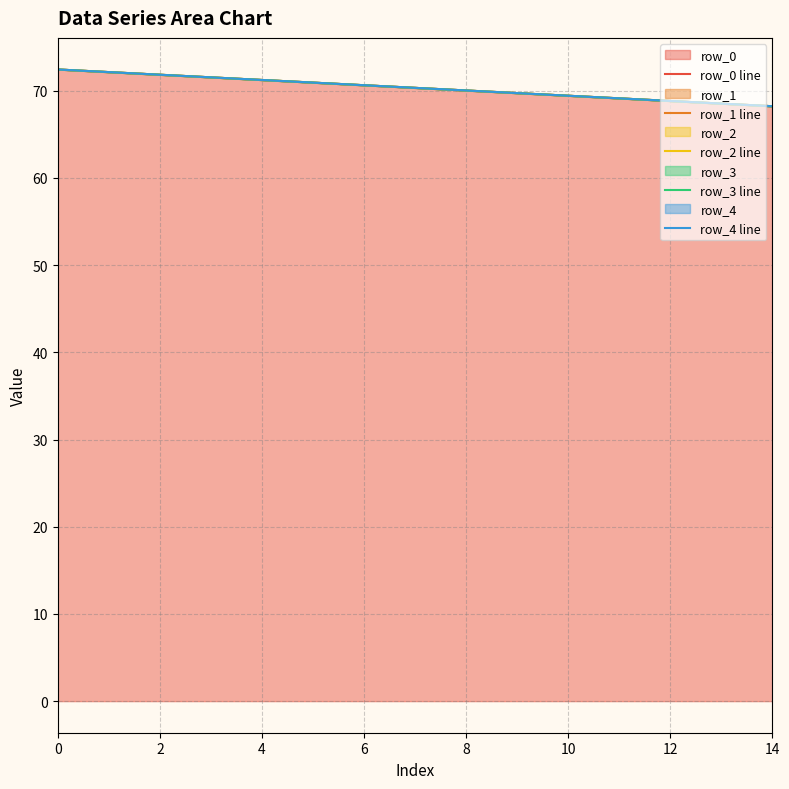

What are all the series names shown in the legend?

row_0 line, row_1 line, row_2 line, row_3 line, row_4 line